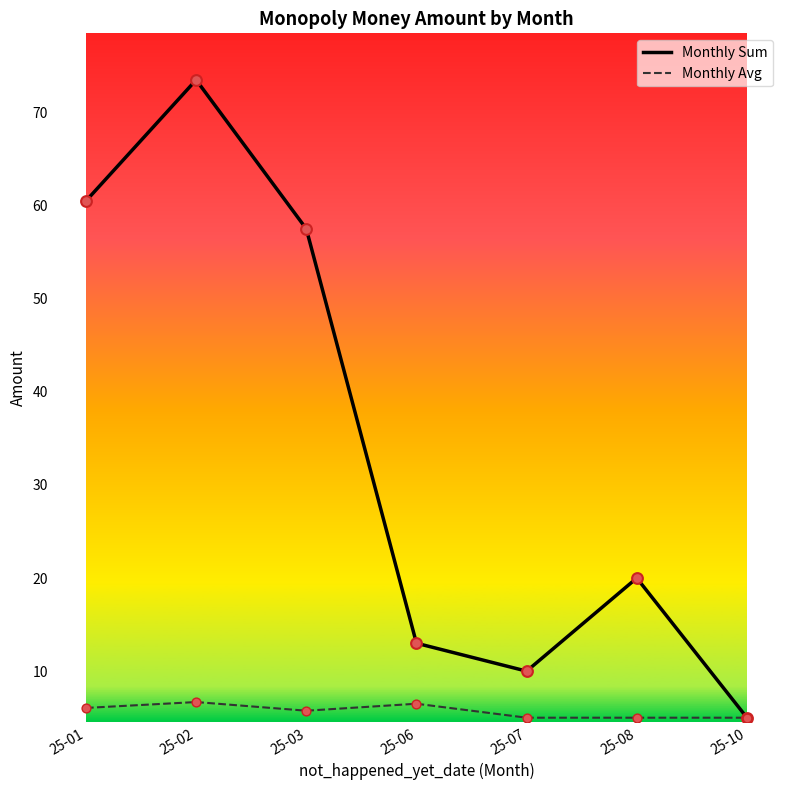

What is the spread (max minus min) of values at 25-02?

66.8